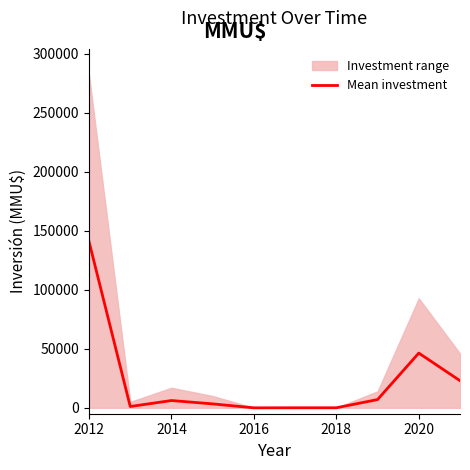

What is the maximum value for Mean investment?

140875.0